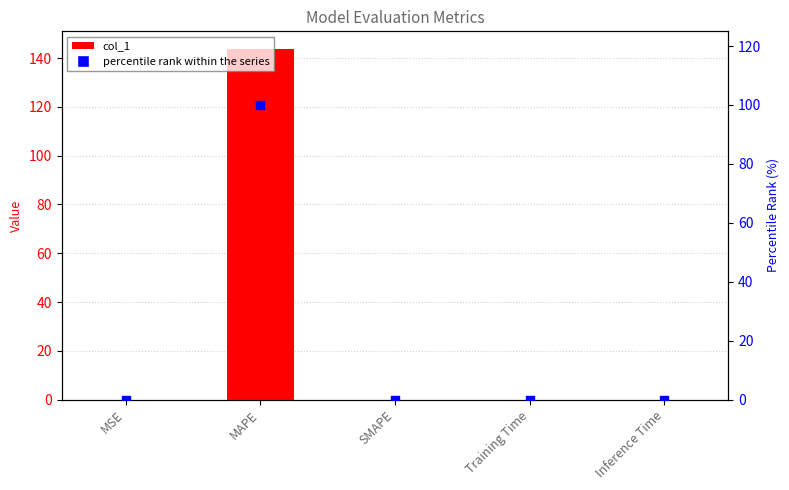

Which series has the widest spread of Y values?

col_1